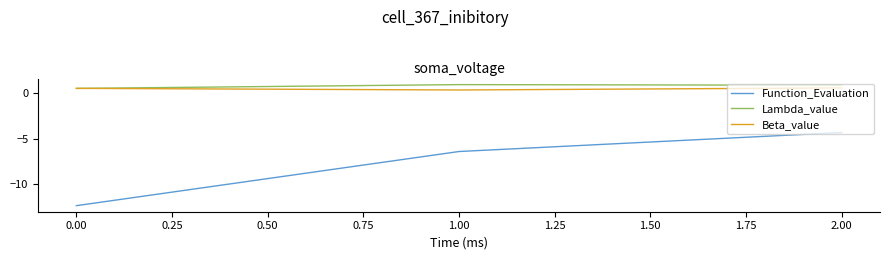

What position from the left is 2.00?

3